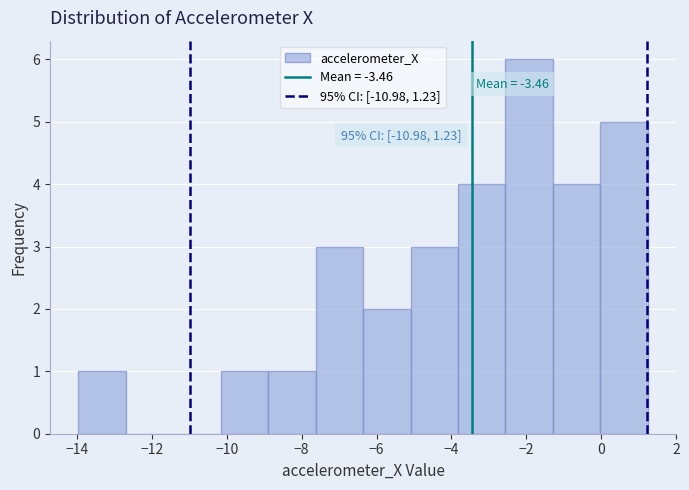

Which range on the x-axis has the tallest bar?

-2.6 to -1.2